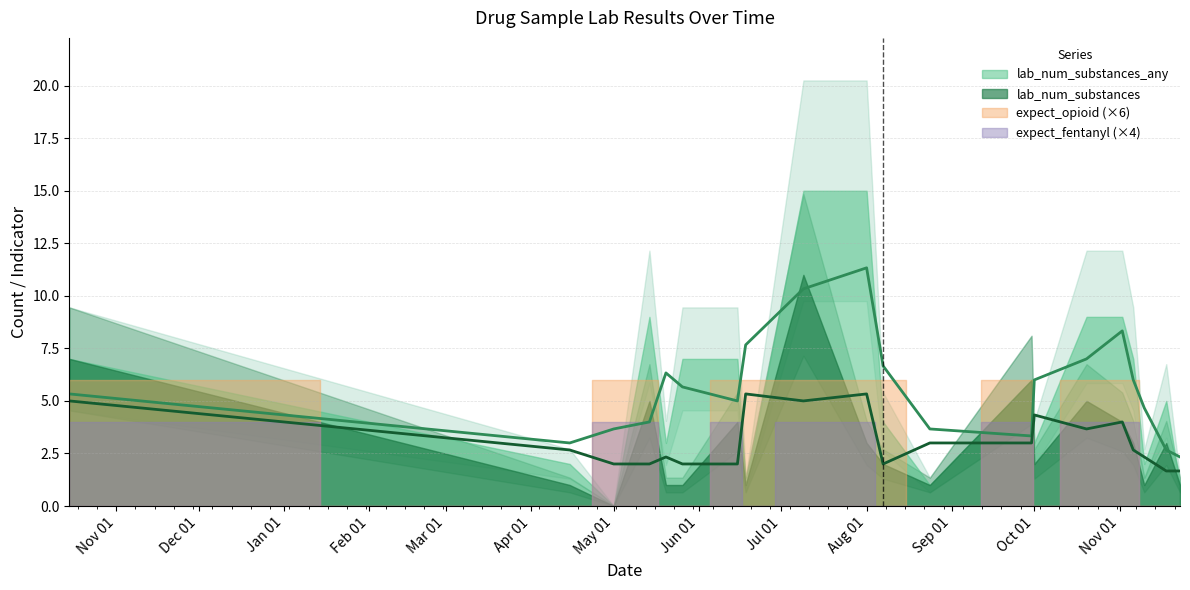

Does the chart display data point markers on the line(s)?

No